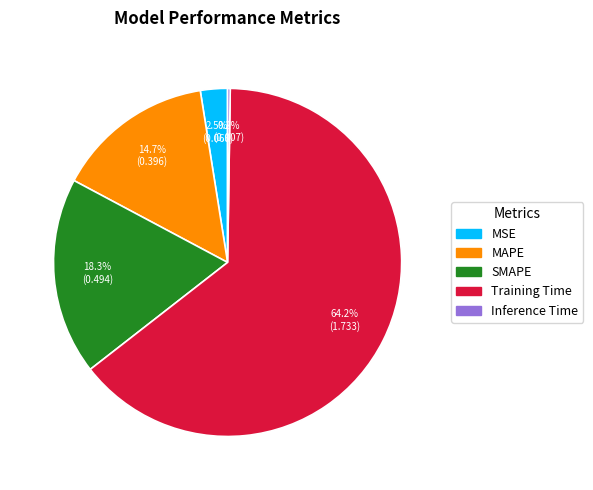

What is the largest slice in the pie chart?

Training Time